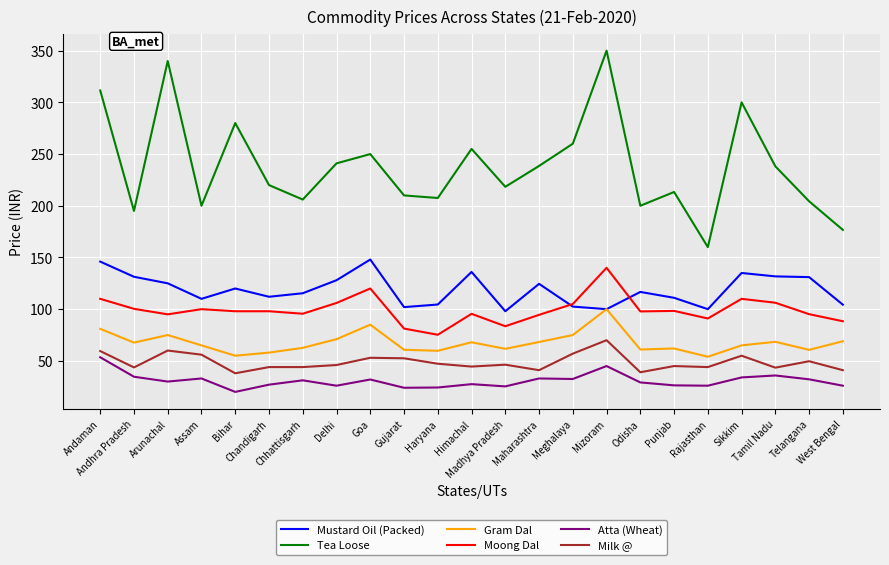

At which label does Atta (Wheat) first exceed 30?

Andaman